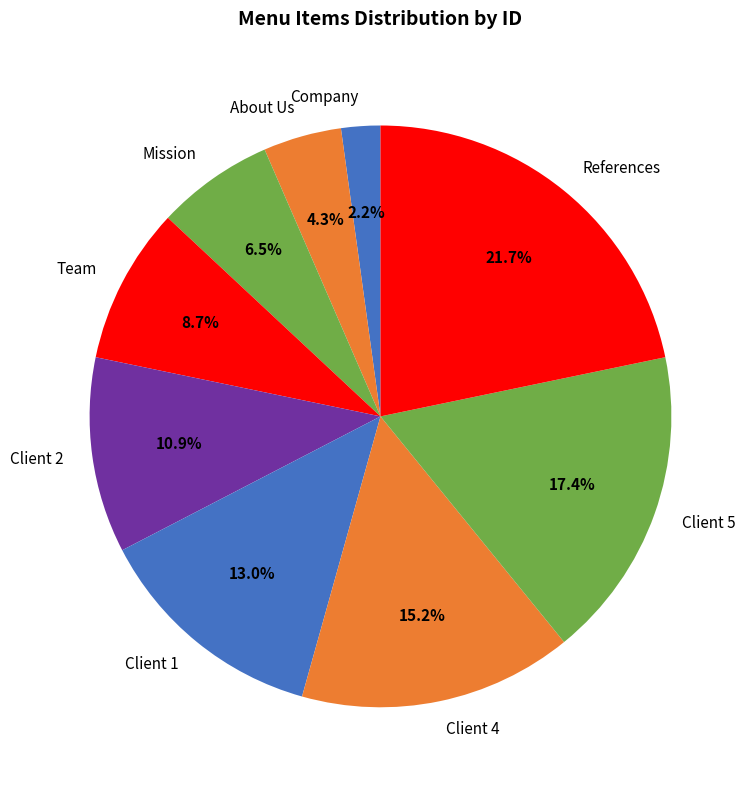

Is there a majority slice in this chart?

No